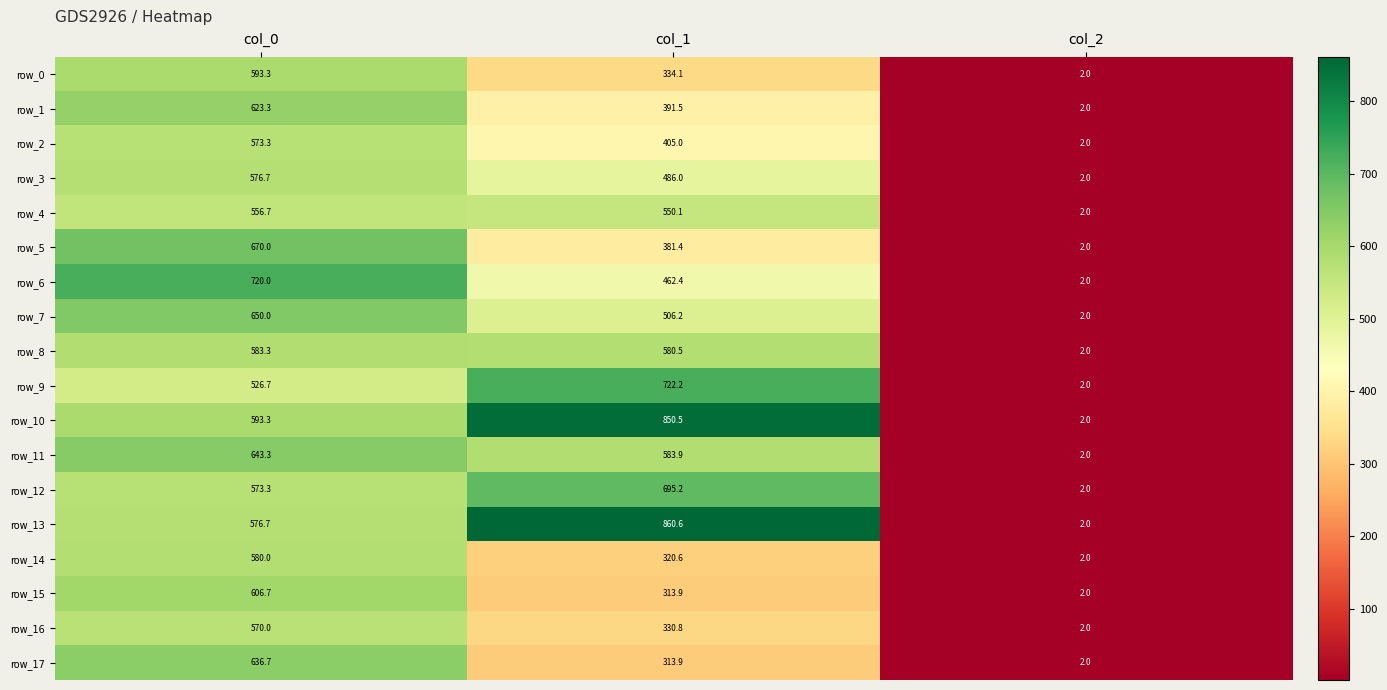

What is the total value across all series at col_2?

36.0